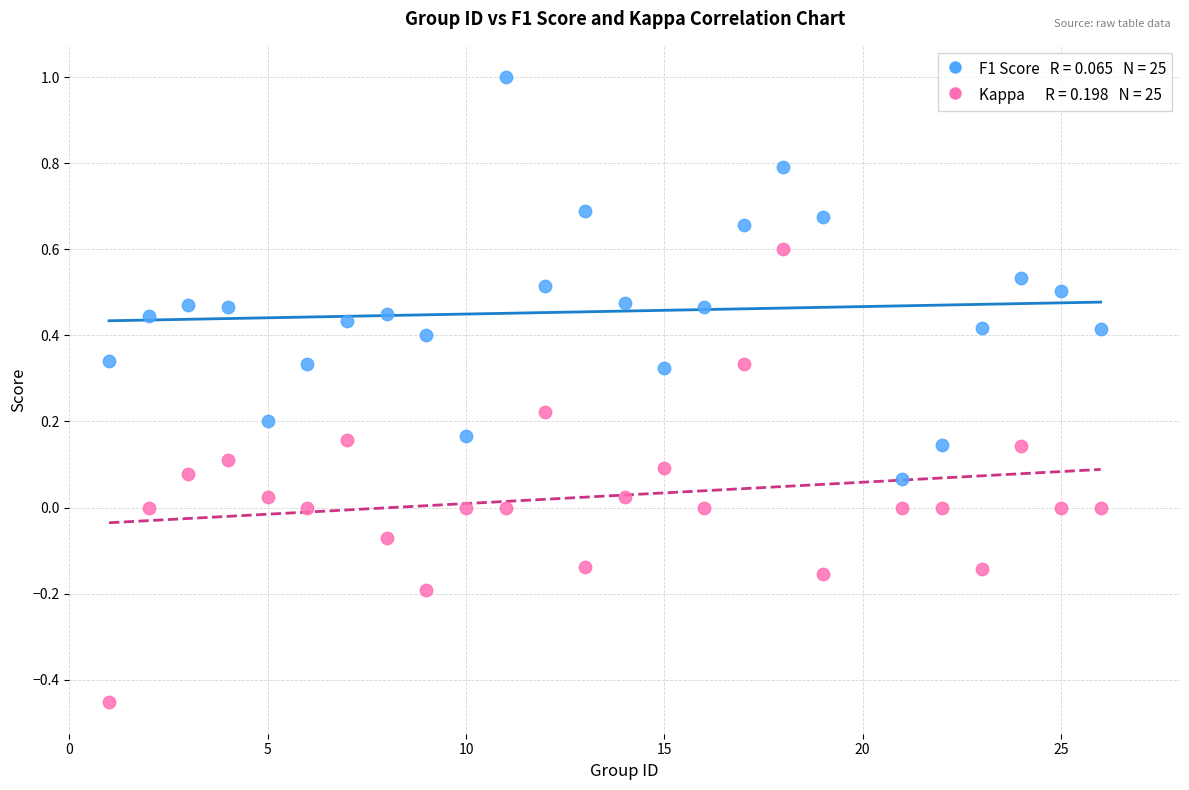

Across all data points, what is the range of X values (max minus min)?

25.0